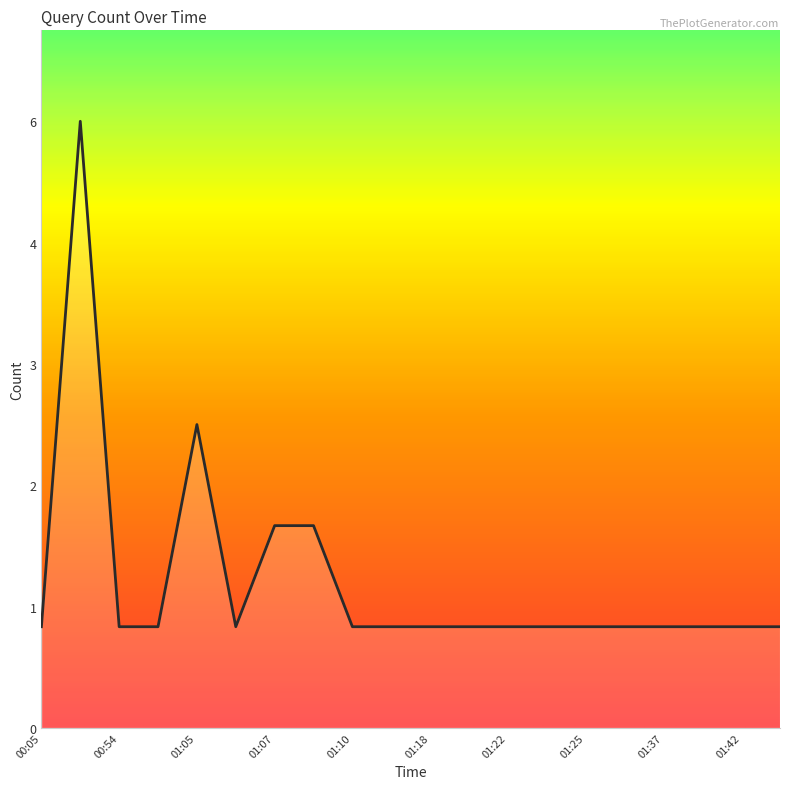

Reading right to left, extract all data points from this chart.

1	1	1	1	1	1	1	1	1	1	1	1	2	2	1	3	1	1	6	1